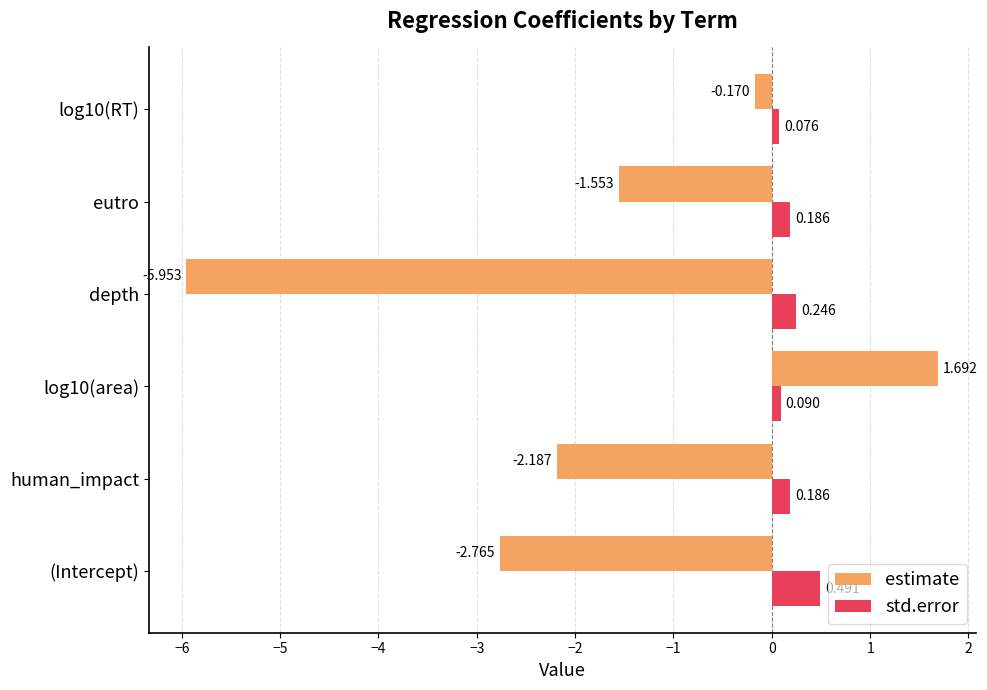

Which label corresponds to the smallest value in the chart?

depth